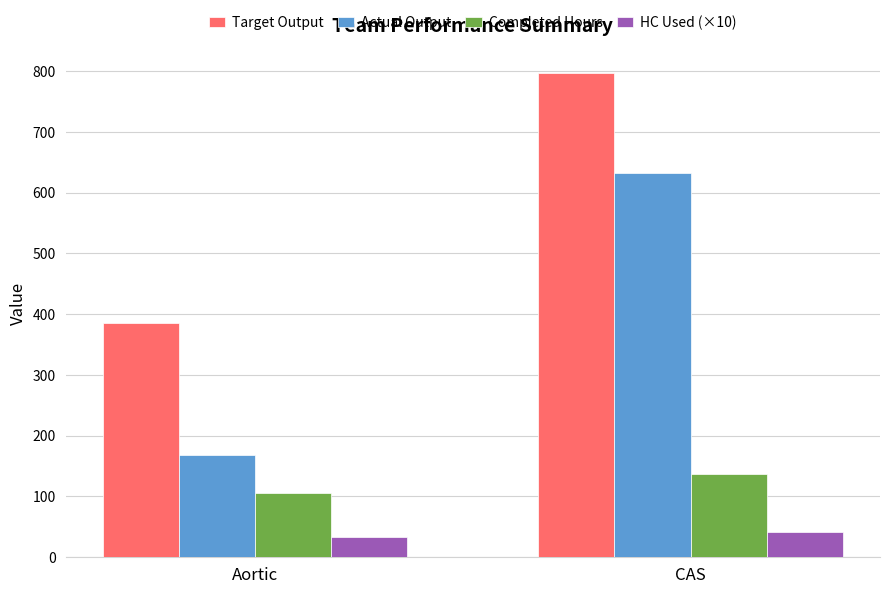

Are the bars horizontal?

No